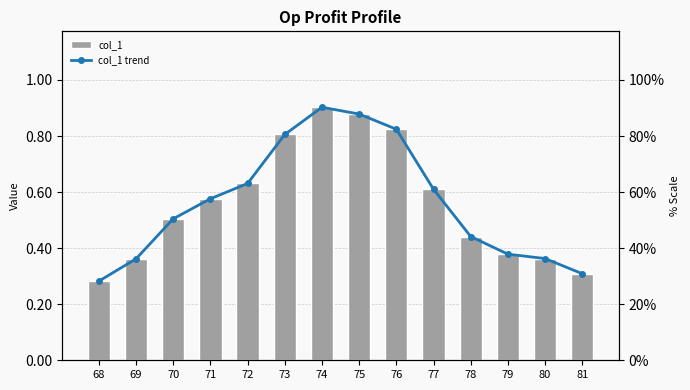

What is the sum of the col_1 trend values at 77 and 70?

1.1